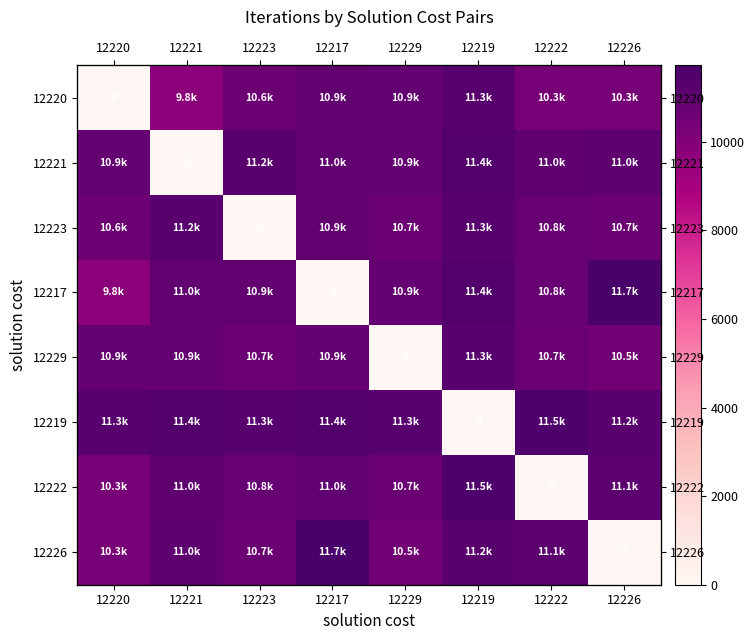

True or false: 12221 has a value of 19559 at 12217.

False